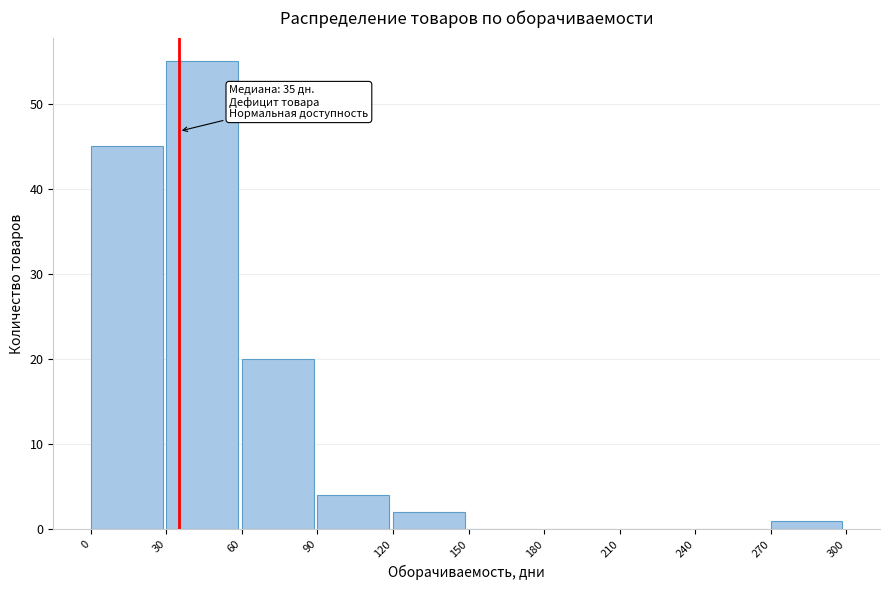

Over which range of the x-axis is the bar tallest?

30 to 60